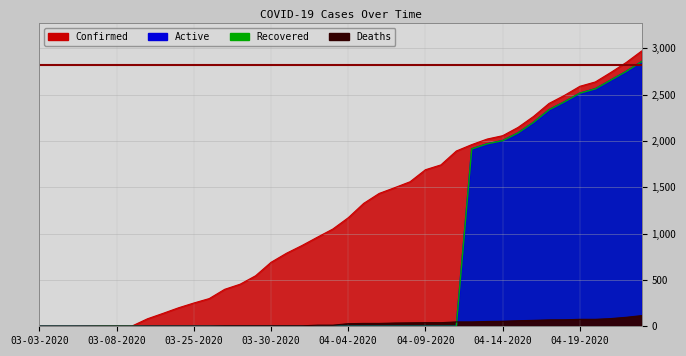

What are all the series names shown in the legend?

Confirmed, Deaths, Recovered, Active